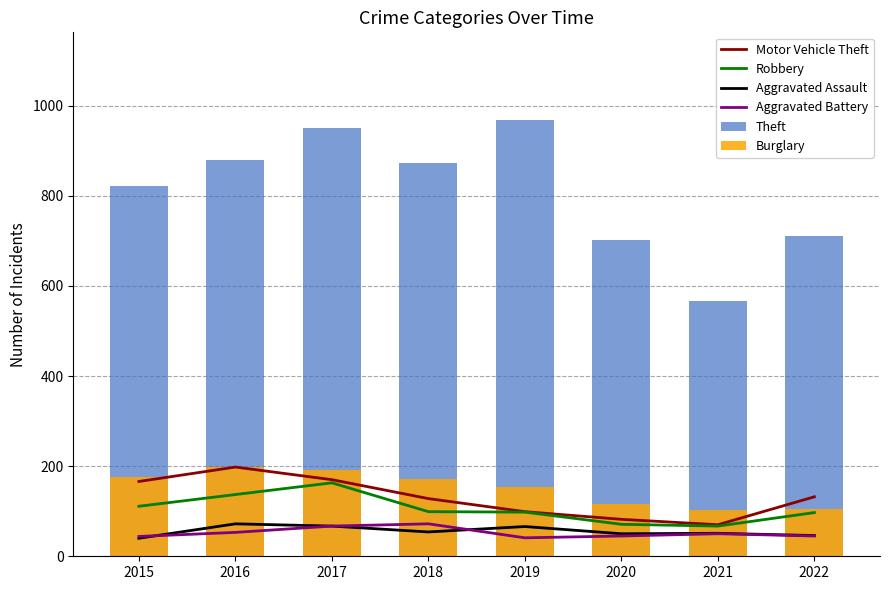

How many groups of bars are there?

8